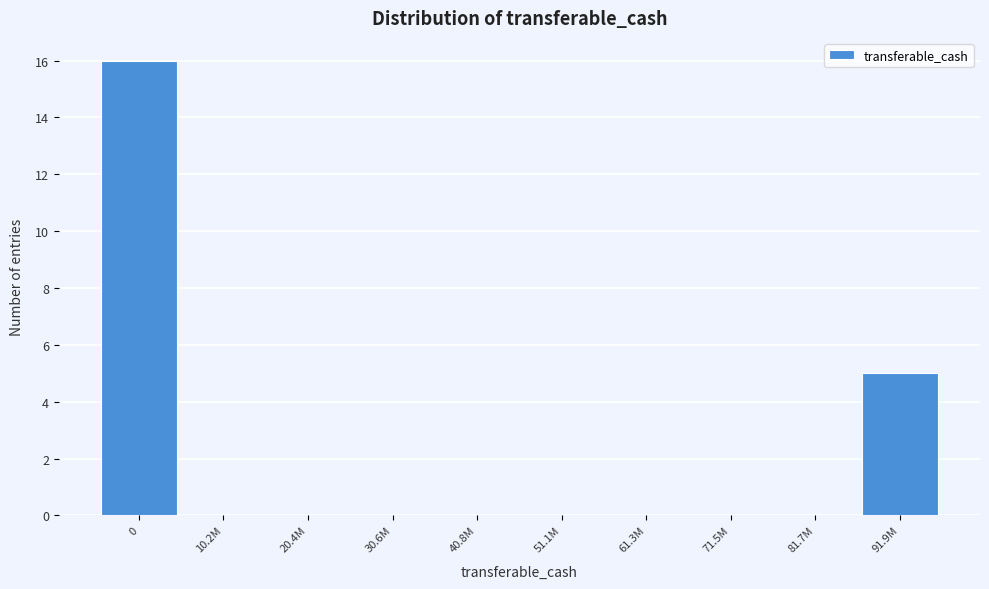

Reading left to right, transcribe all the data shown in this chart.

0=16	10.2M=0	20.4M=0	30.6M=0	40.8M=0	51.1M=0	61.3M=0	71.5M=0	81.7M=0	91.9M=5